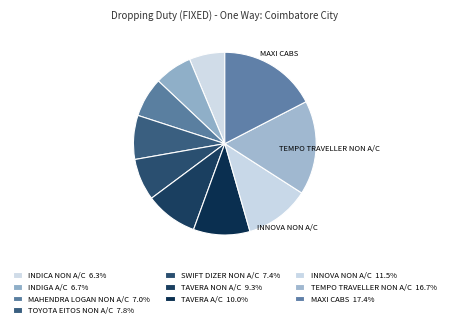

Which slice is the largest?

MAXI CABS